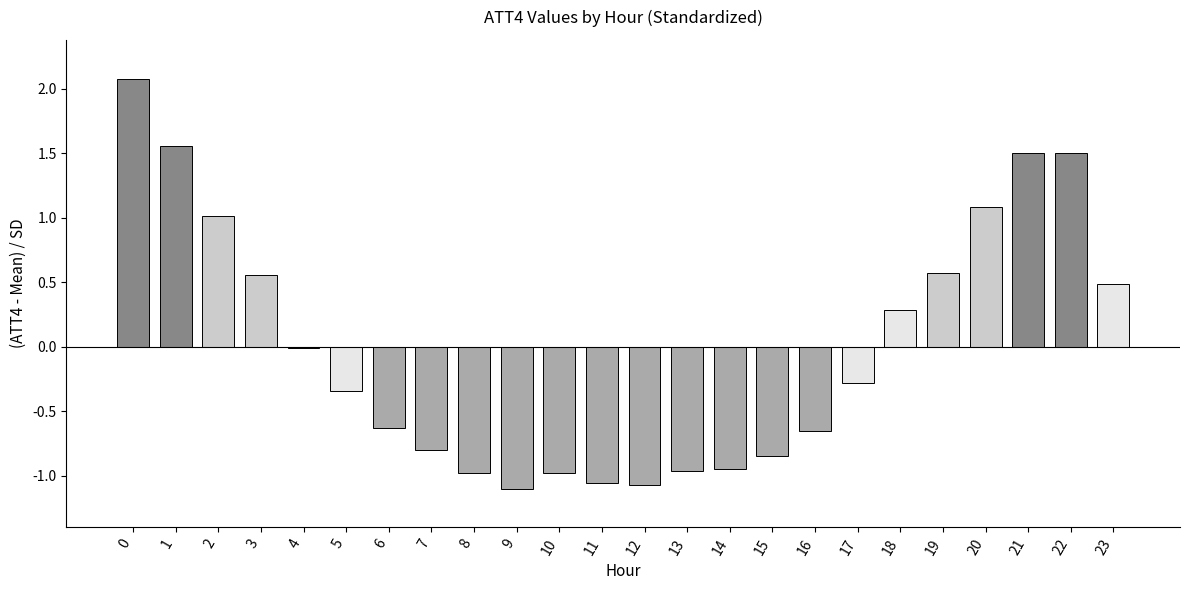

What is the maximum value shown in the chart?

2.1